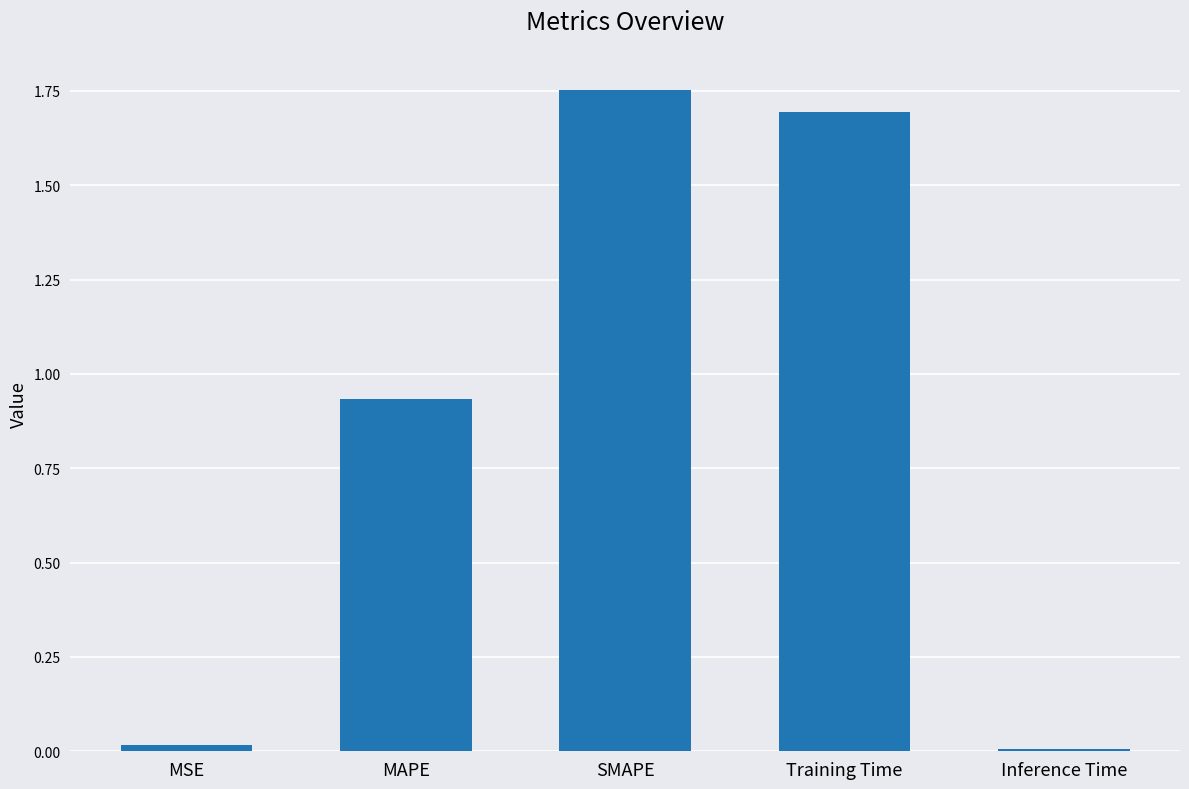

What is the difference between the values at MAPE and Training Time?

0.8